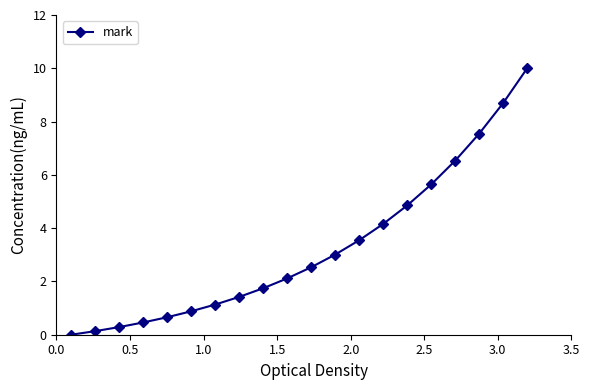

Reading right to left, what are all the values shown in this chart?

10.0	8.7	7.5	6.5	5.6	4.9	4.2	3.5	3.0	2.5	2.1	1.7	1.4	1.1	0.9	0.7	0.5	0.3	0.1	0.0